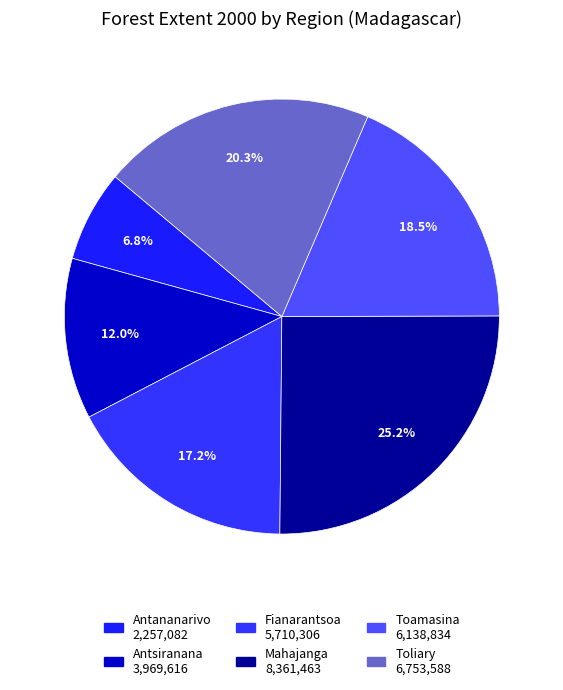

What is the change in value from Mahajanga to Toamasina?

-2222629